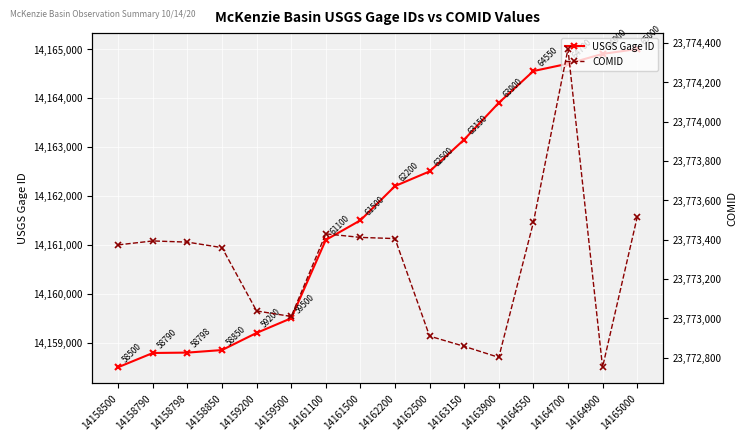

Where is the first local minimum for COMID?

14159500